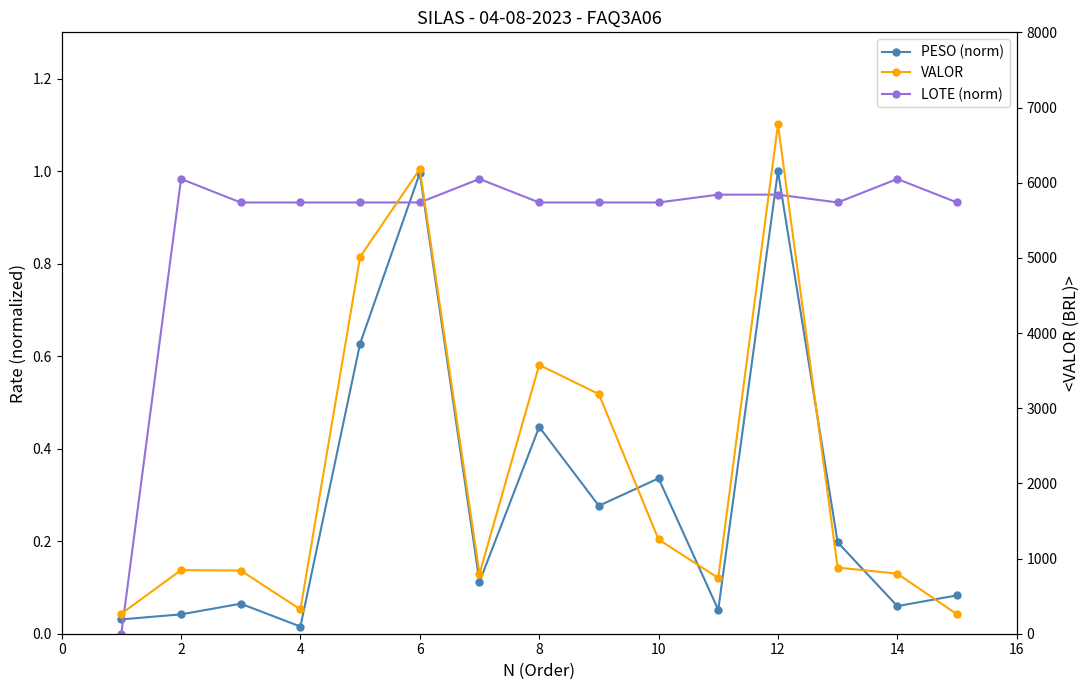

How many interior local peaks does the VALOR series have?

4